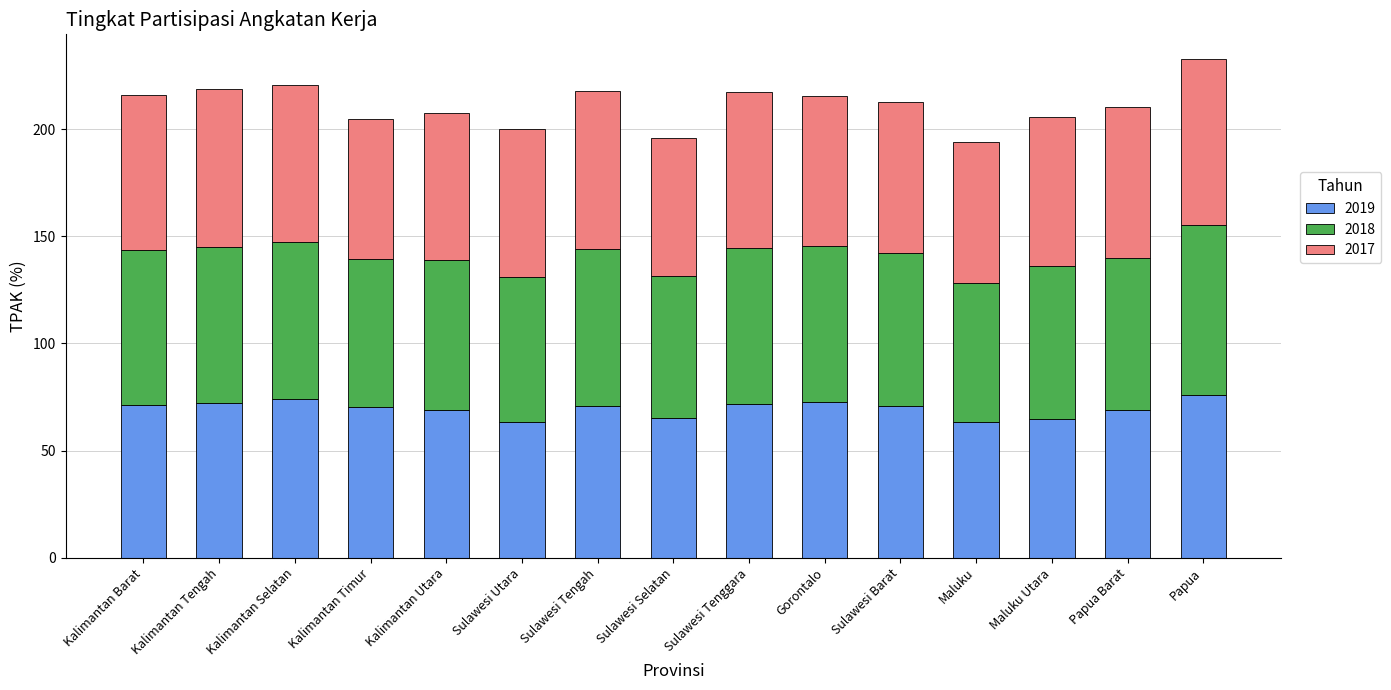

What is the maximum value for 2019?

76.0